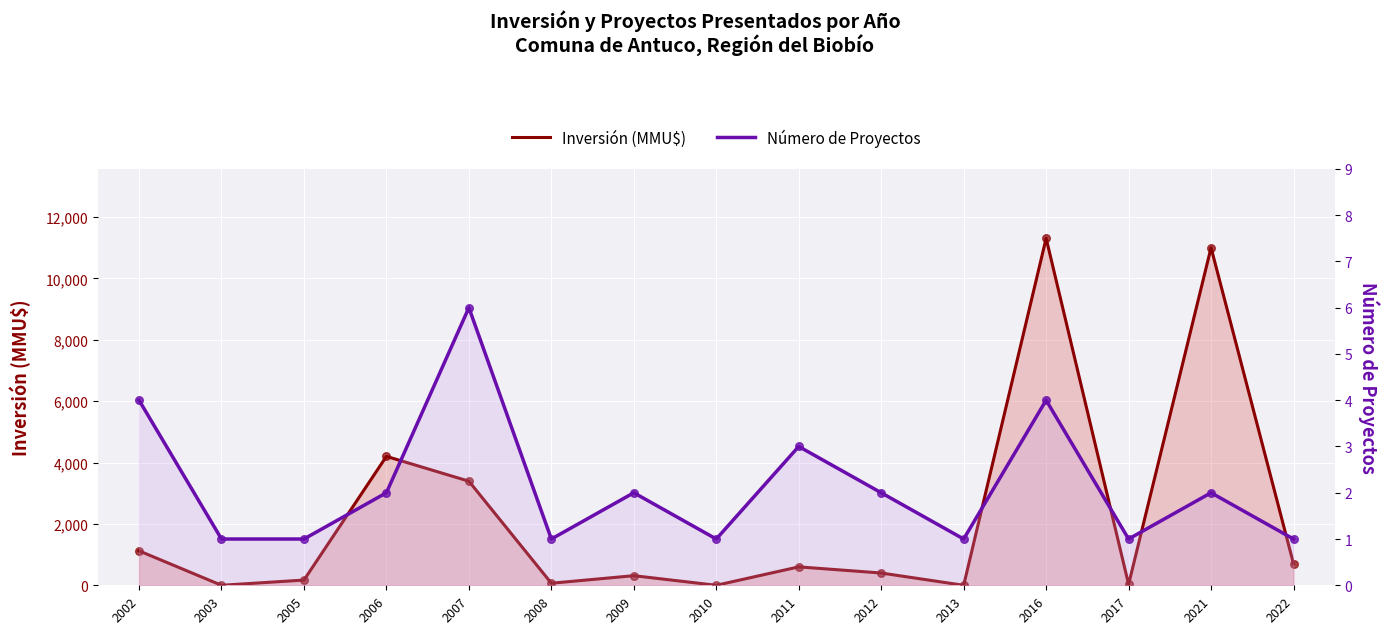

At how many categories does at least one series exceed 9730?

2